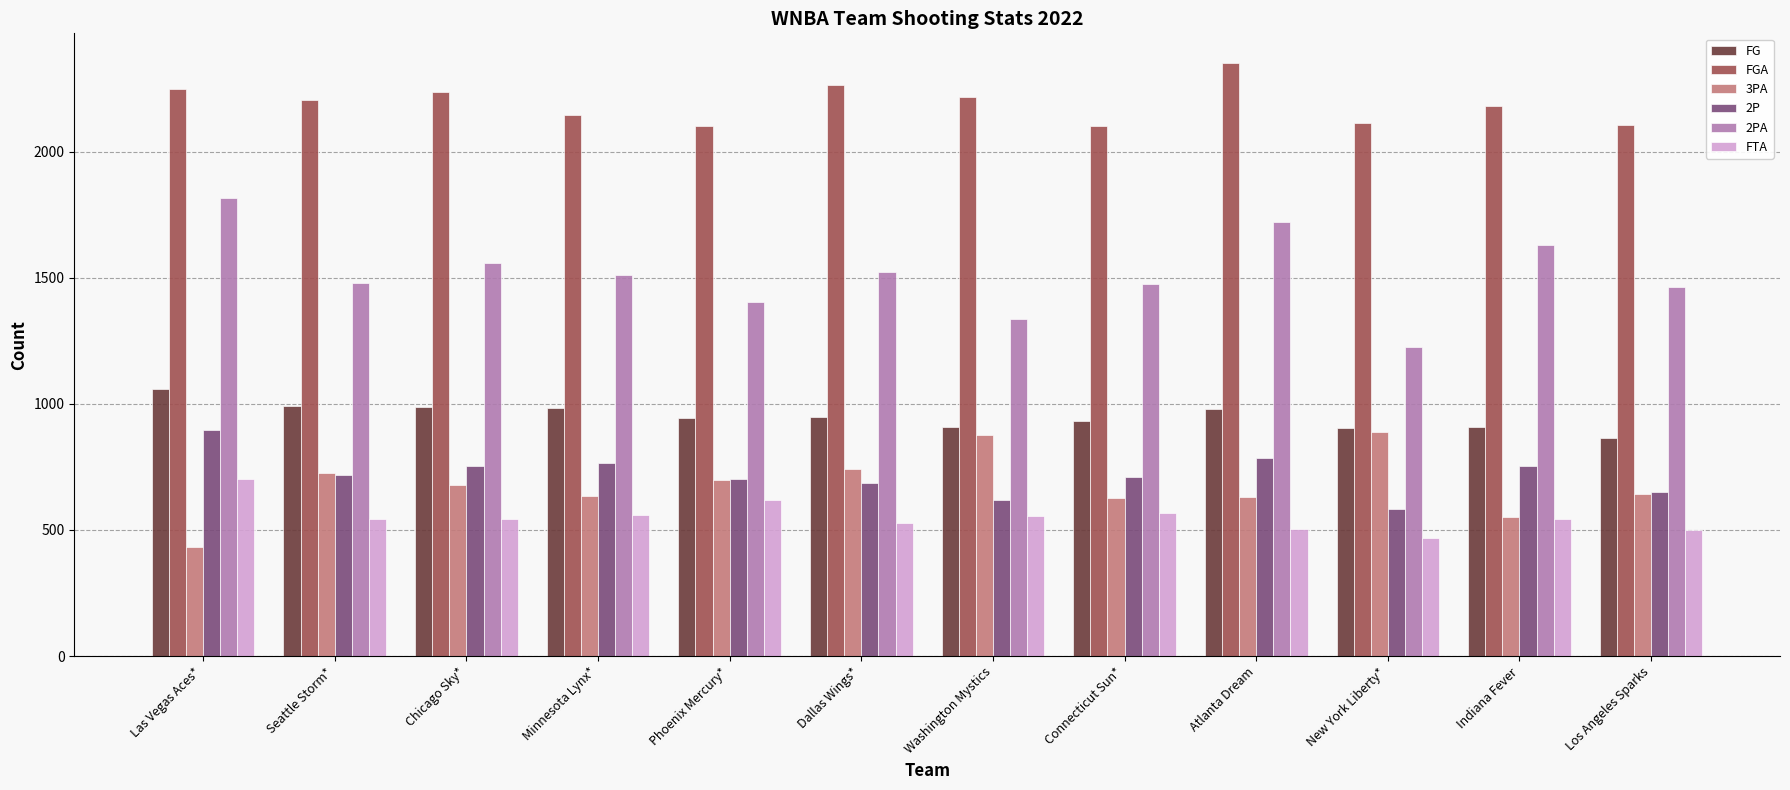

Does the chart contain any negative values?

No